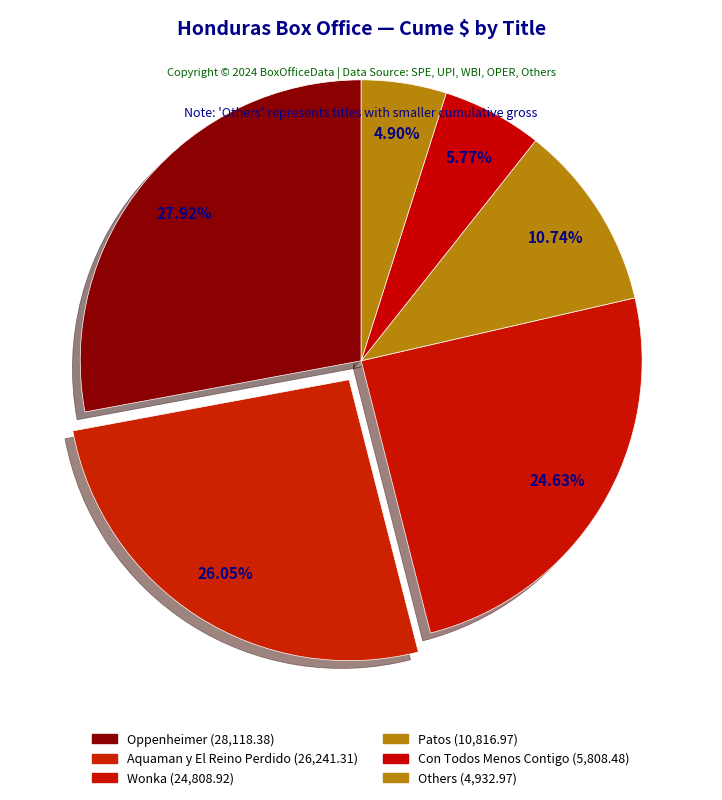

How many slices are in this pie chart?

6